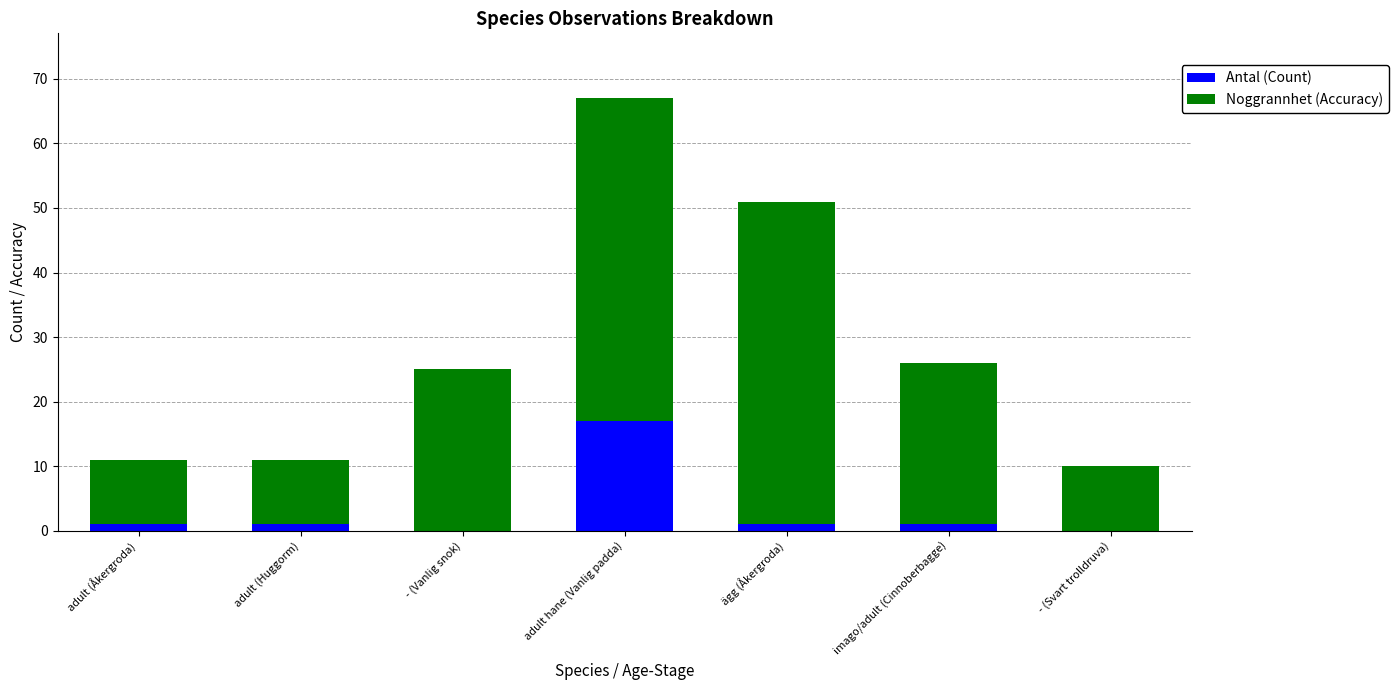

At which category is the sum across all series the highest?

adult hane (Vanlig padda)